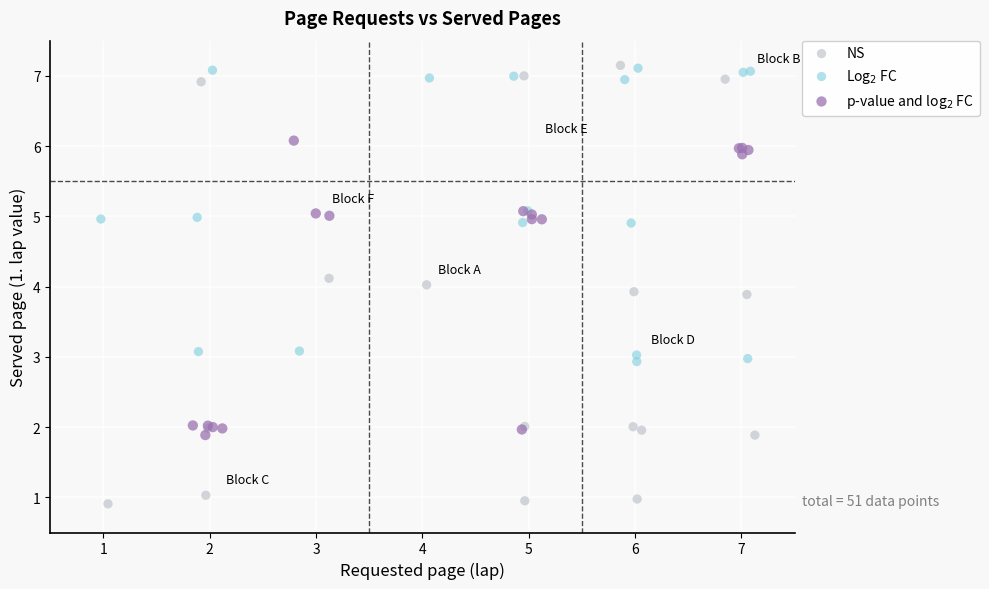

Which series contains the lowest Y value?

NS